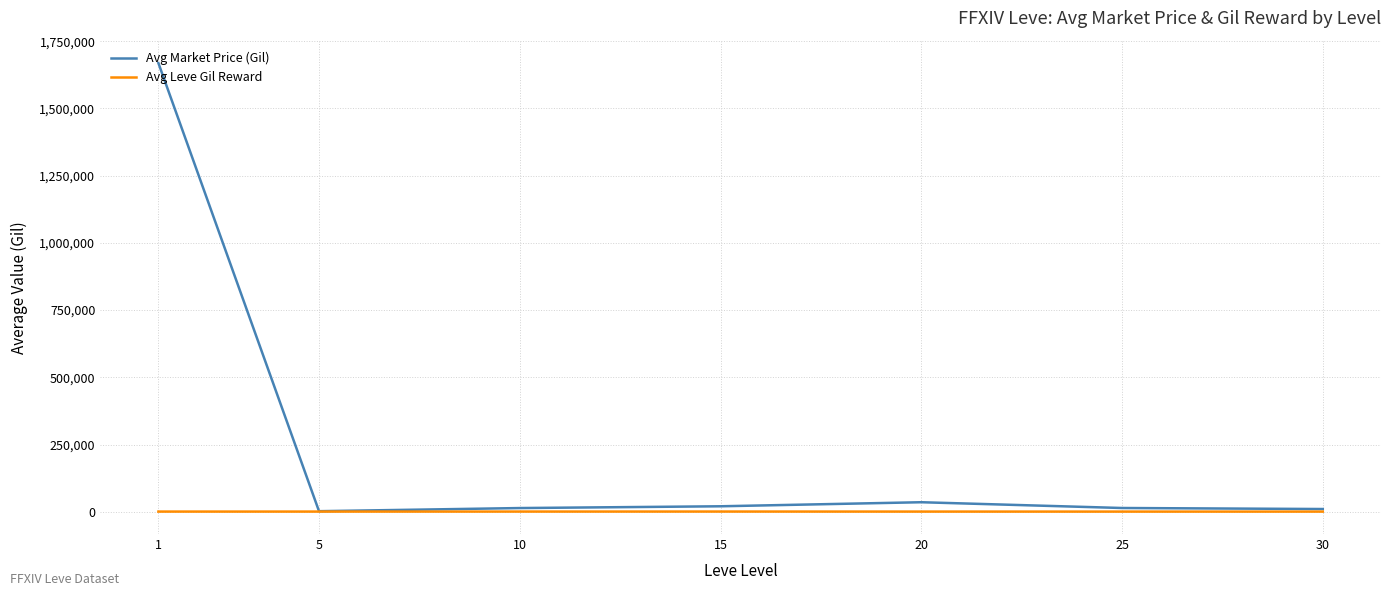

Which series has the largest total across all categories?

Avg Market Price (Gil)